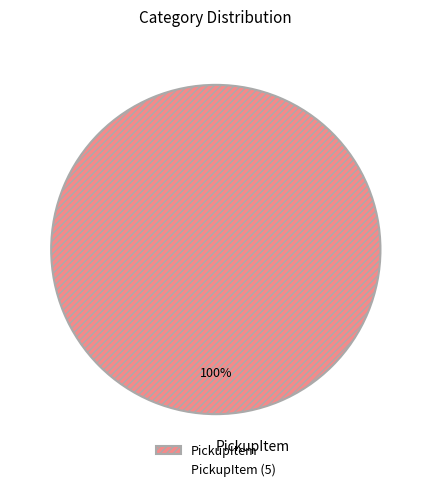

What percentage is the PickupItem slice, to the nearest percent?

100%